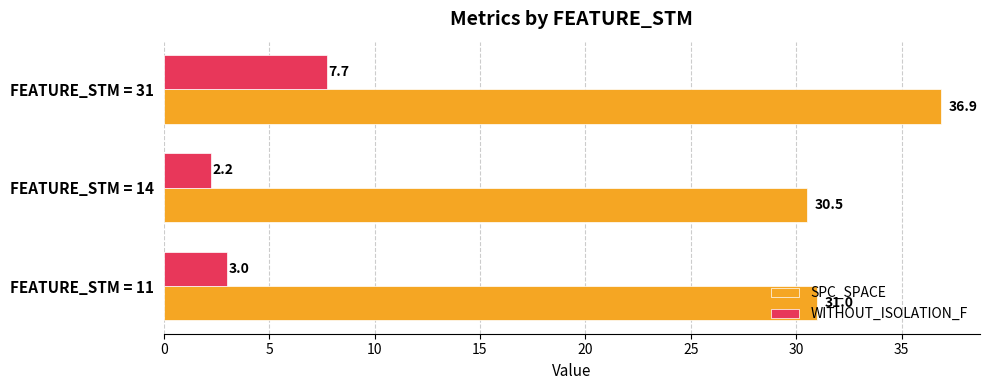

At which category does the chart reach its minimum across all series?

FEATURE_STM = 14